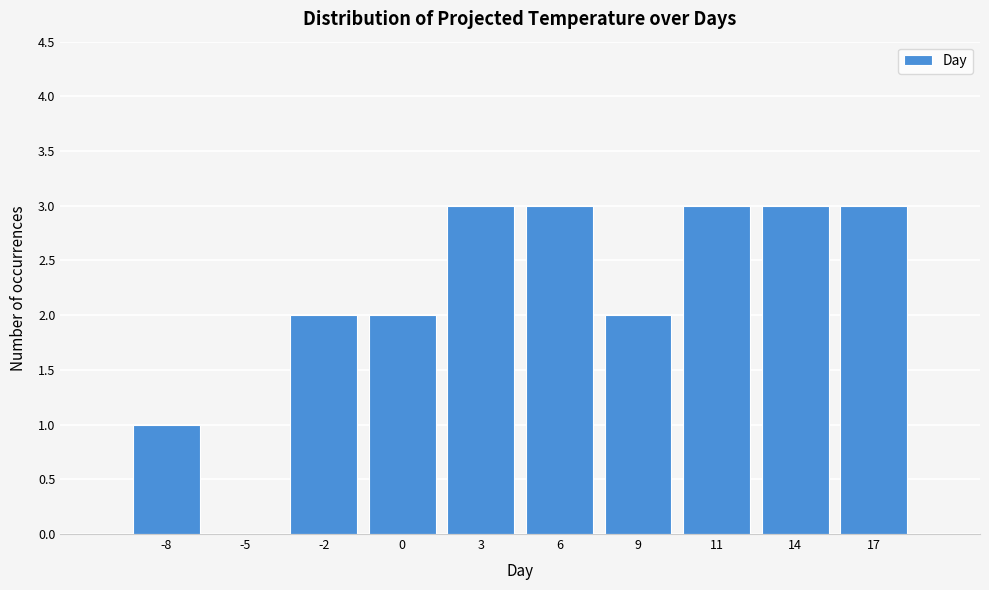

Reading left to right, transcribe all the data shown in this chart.

-8=1	-5=0	-2=2	0=2	3=3	6=3	9=2	11=3	14=3	17=3